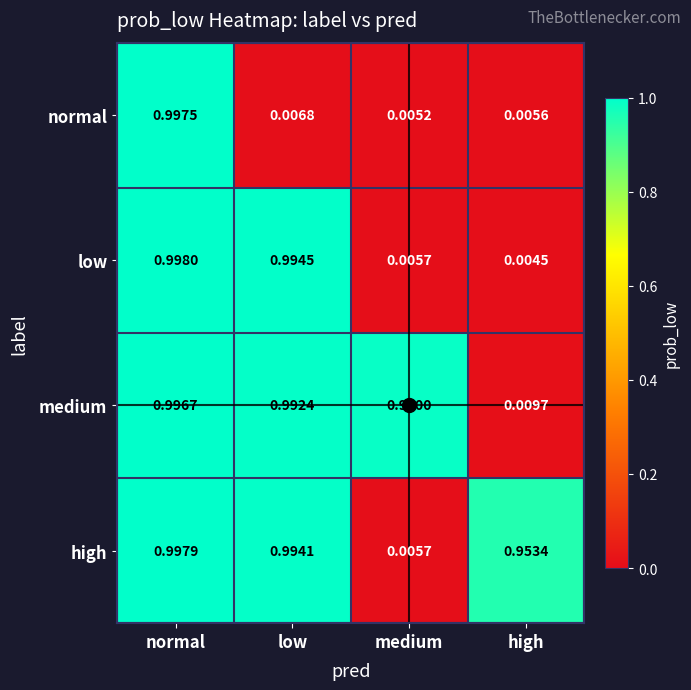

At how many categories does at least one series exceed 0?

4